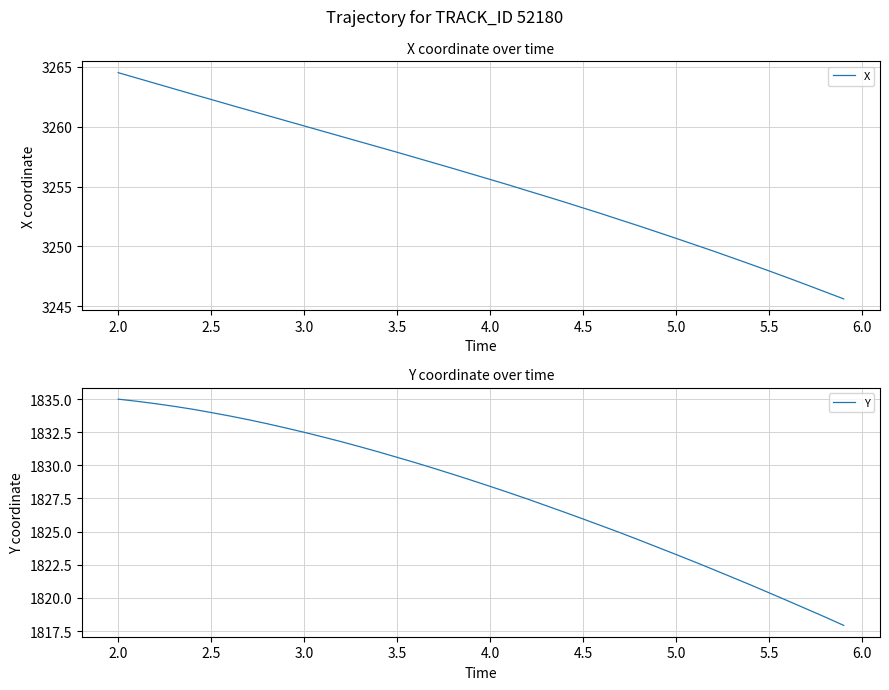

True or false: Y and X cross at least once.

False